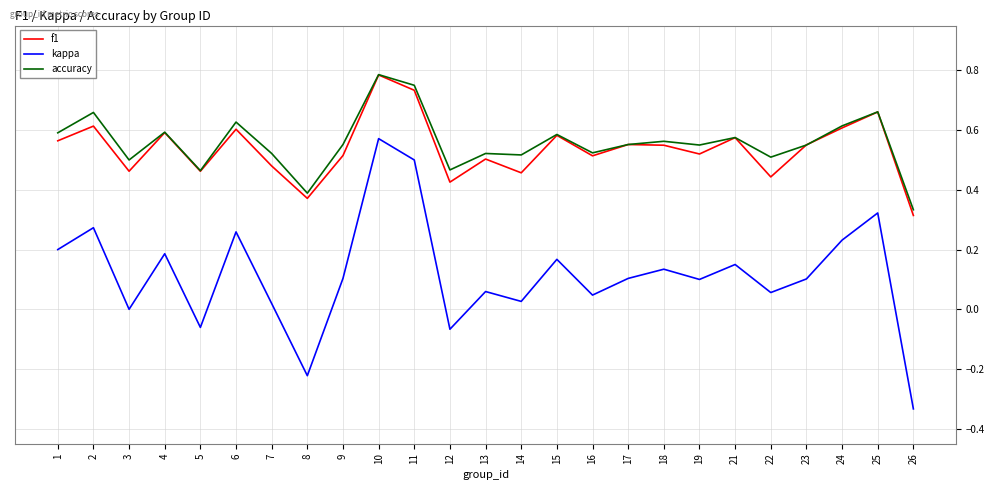

At which label does f1 reach its peak?

10